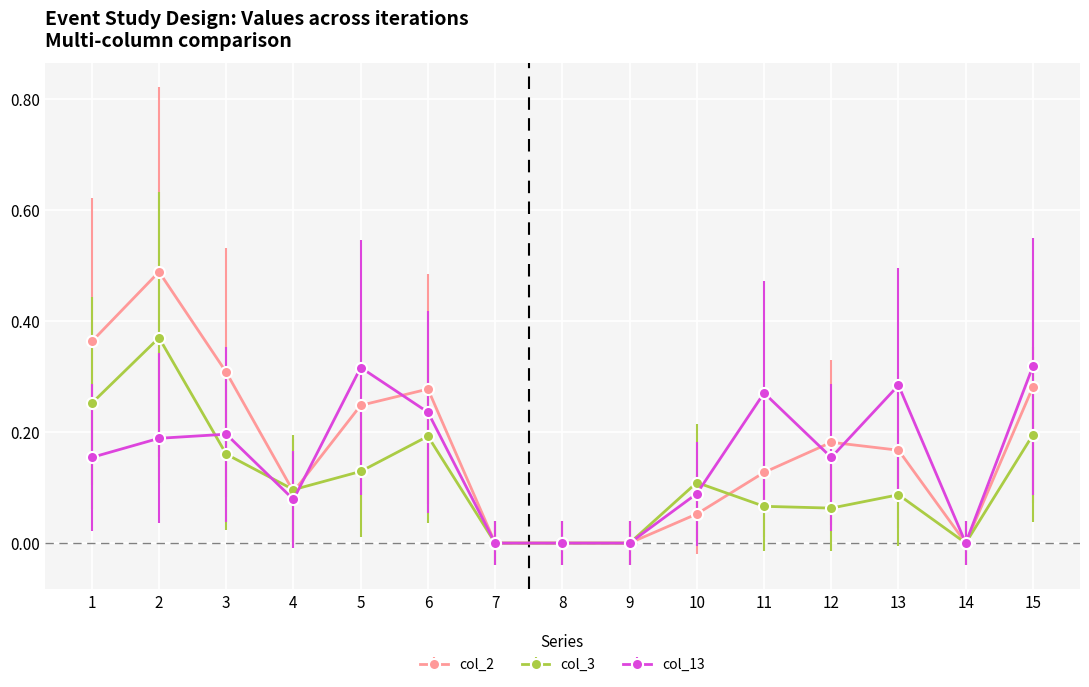

How many col_2 values are between 0 and 1?

15